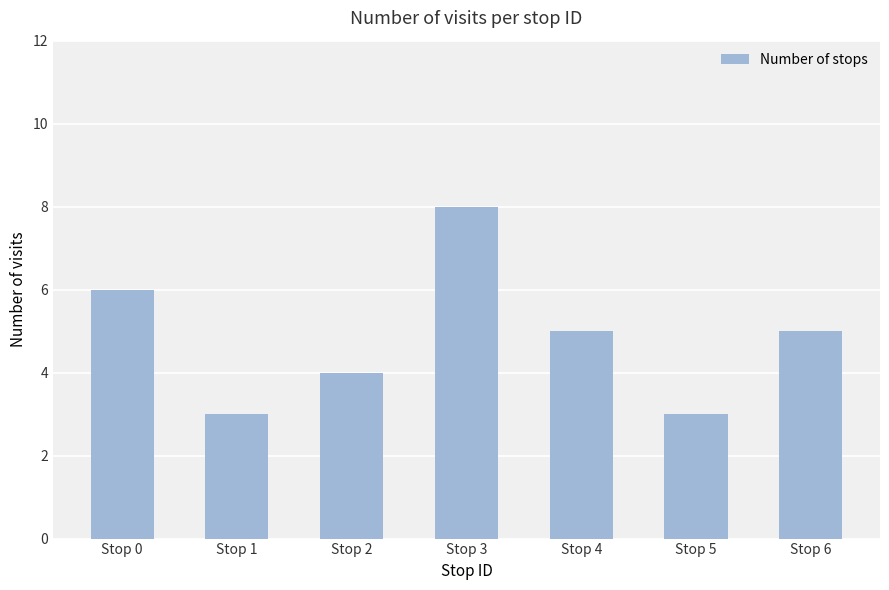

Is it true that the value at Stop 1 is 1?

False